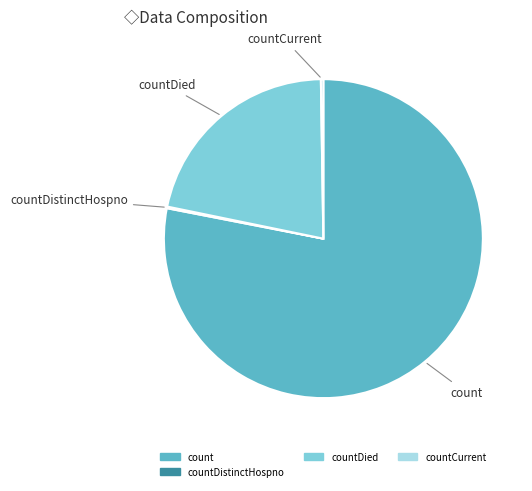

True or false: count accounts for 84% of the total.

False